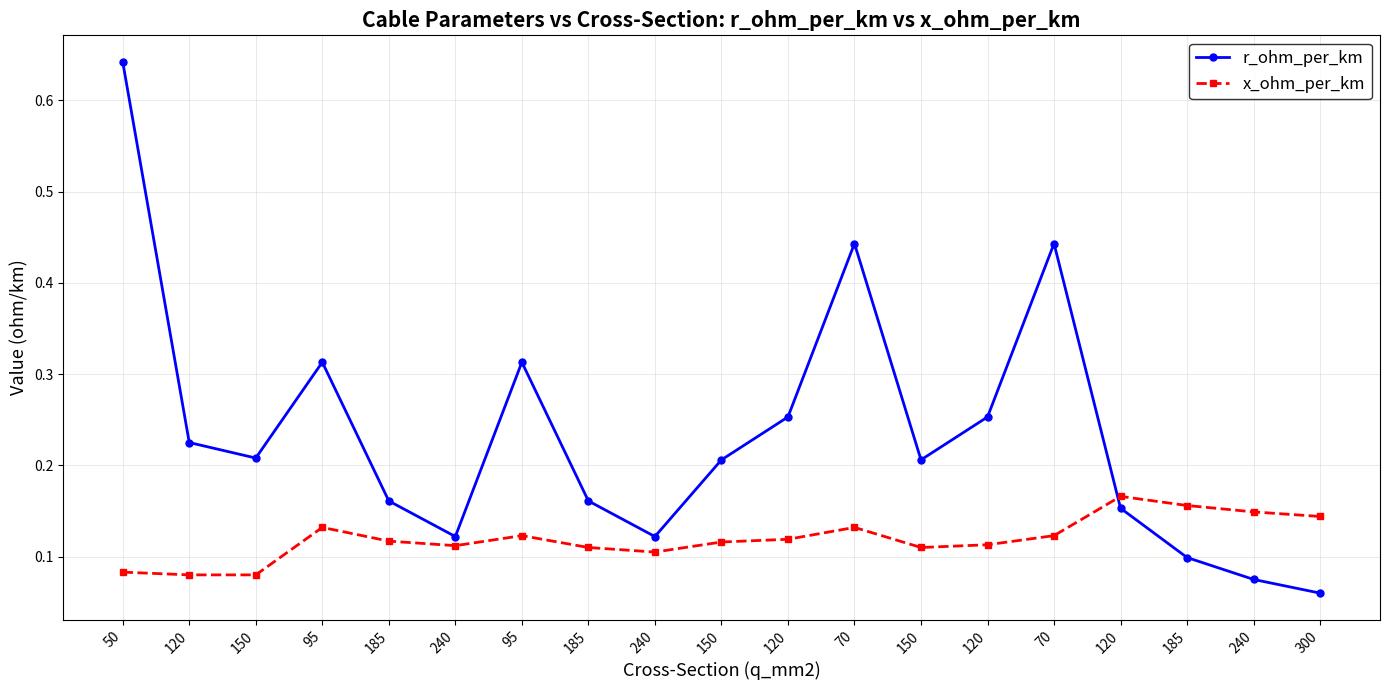

At which label is x_ohm_per_km closest to 0?

120